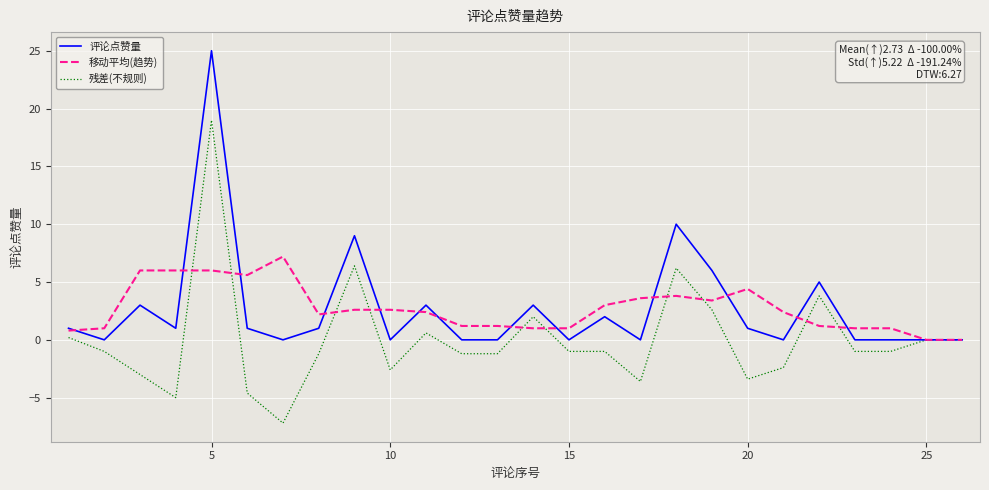

What is the average value of the 移动平均(趋势) series?

2.7